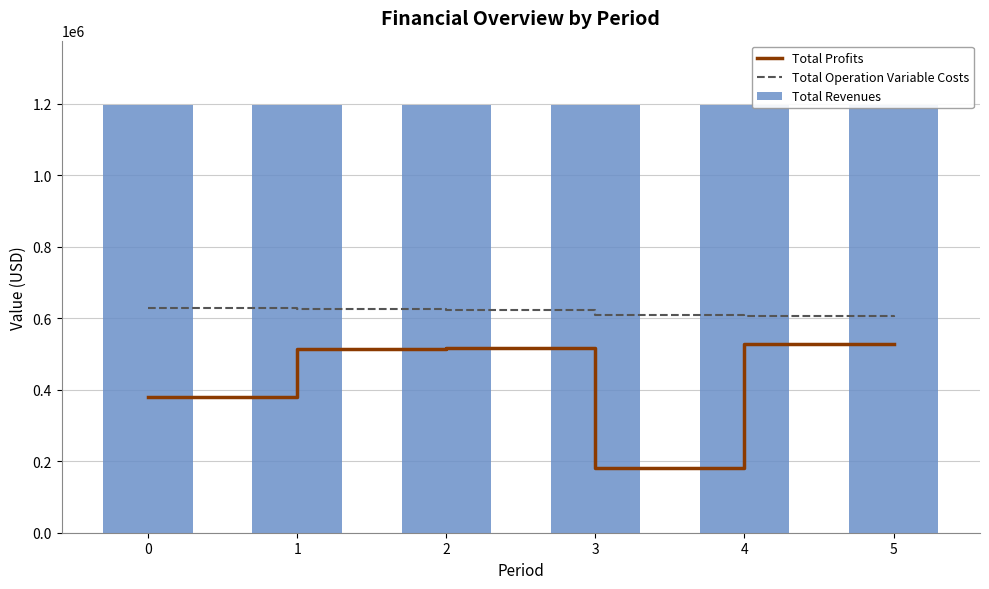

What is the minimum value for Total Operation Variable Costs?

603965.7